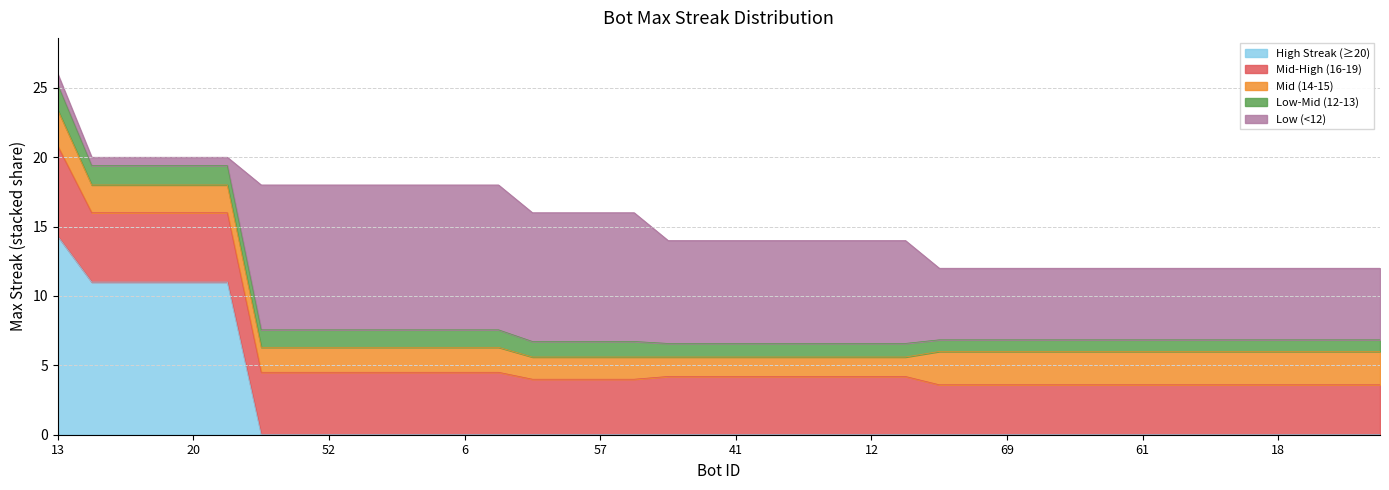

At which category does the chart reach its minimum across all series?

78